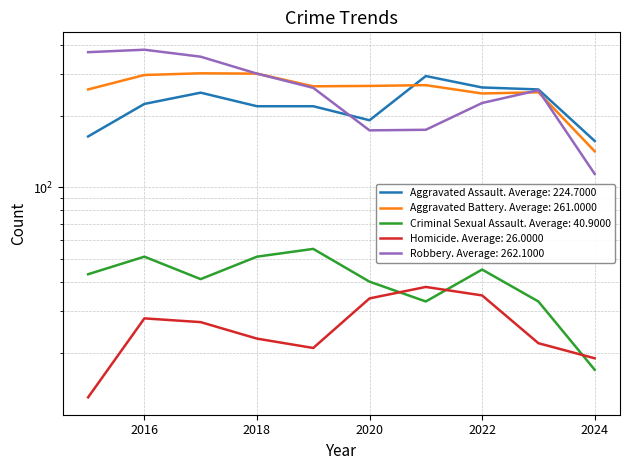

Is the value of Aggravated Assault at 2021 greater than the value of Aggravated Battery at 2020?

Yes